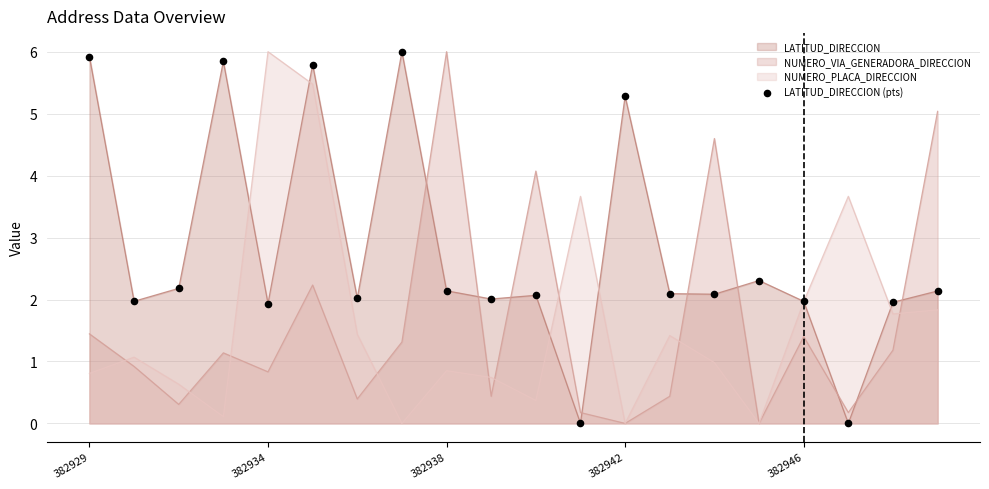

What is the ratio of the value at 10 to the value at 14?

1.0